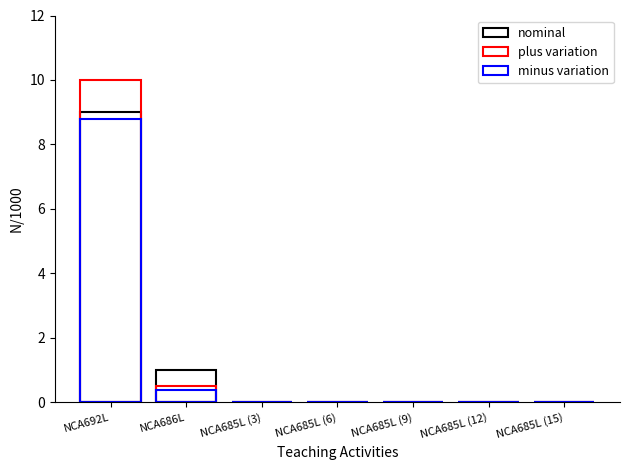

Reading left to right, extract all data points from this chart.

nominal: NCA692L=9.0	NCA686L=1.0	NCA685L (3)=0.0	NCA685L (6)=0.0	NCA685L (9)=0.0	NCA685L (12)=0.0	NCA685L (15)=0.0
plus variation: NCA692L=10.0	NCA686L=0.5	NCA685L (3)=0.0	NCA685L (6)=0.0	NCA685L (9)=0.0	NCA685L (12)=0.0	NCA685L (15)=0.0
minus variation: NCA692L=8.8	NCA686L=0.4	NCA685L (3)=0.0	NCA685L (6)=0.0	NCA685L (9)=0.0	NCA685L (12)=0.0	NCA685L (15)=0.0